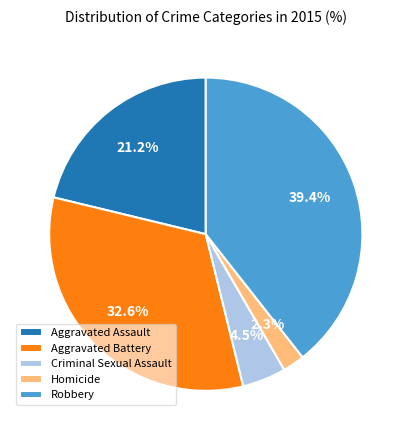

Count the number of slices in the pie.

5